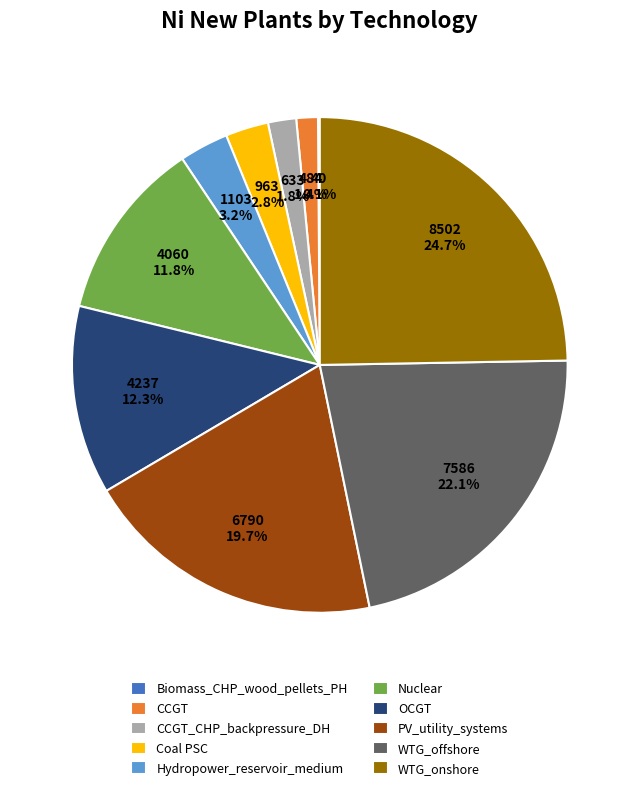

Which category has the biggest portion of the pie?

WTG_onshore